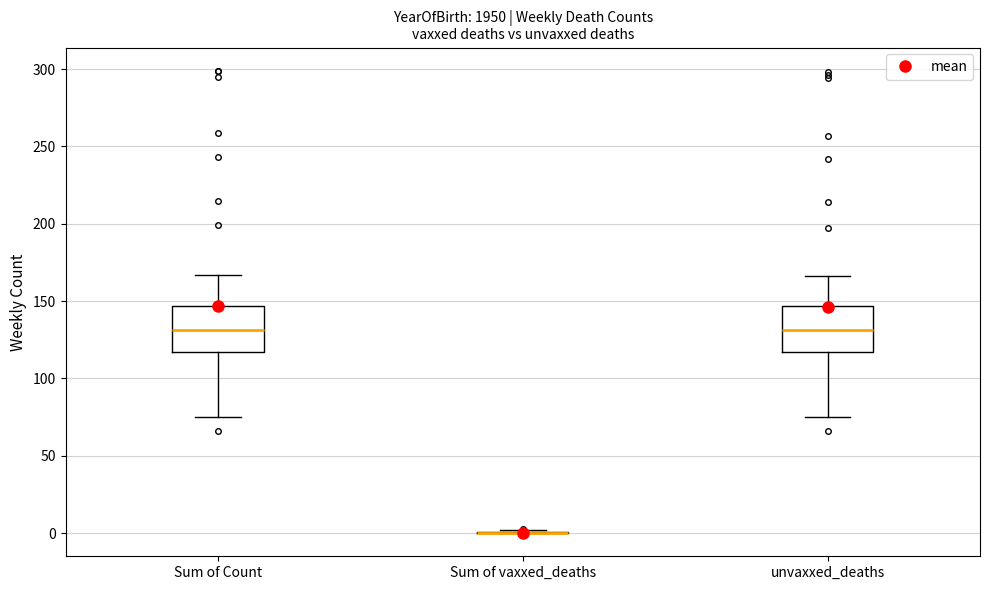

Reading left to right, read every box against the y-axis: the position of its median line, the range the box covers, and the ends of its whiskers. The values are not printed on the chart, so give them approximately, as read against the axis.

Sum of Count: median 130, box 115 to 145, whiskers 75 to 165
Sum of vaxxed_deaths: box collapsed to a line at 0, whiskers 0 to 0
unvaxxed_deaths: median 130, box 115 to 145, whiskers 75 to 165